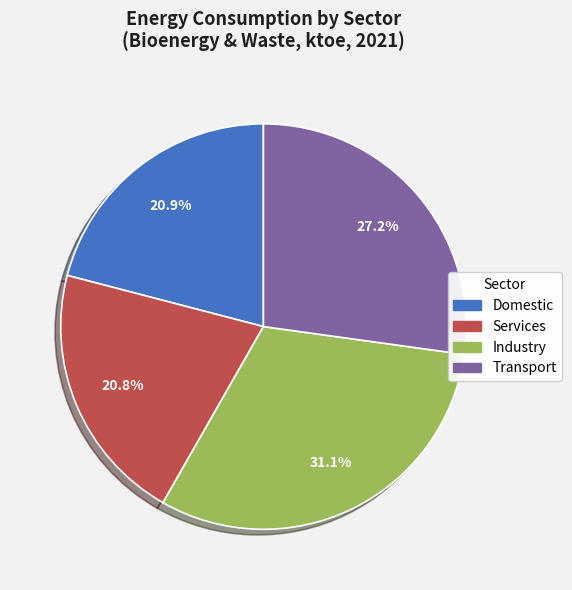

Does any single category account for the majority?

No